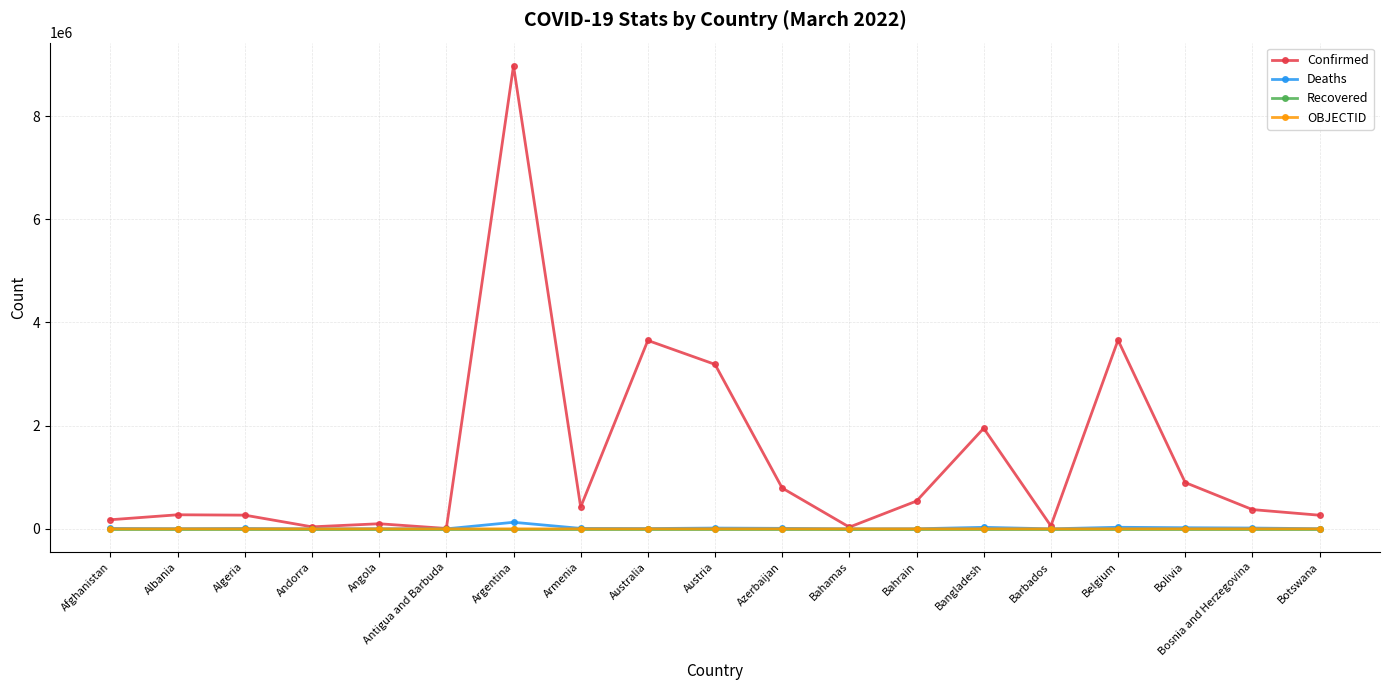

What is the label of the 13th point from the right?

Argentina